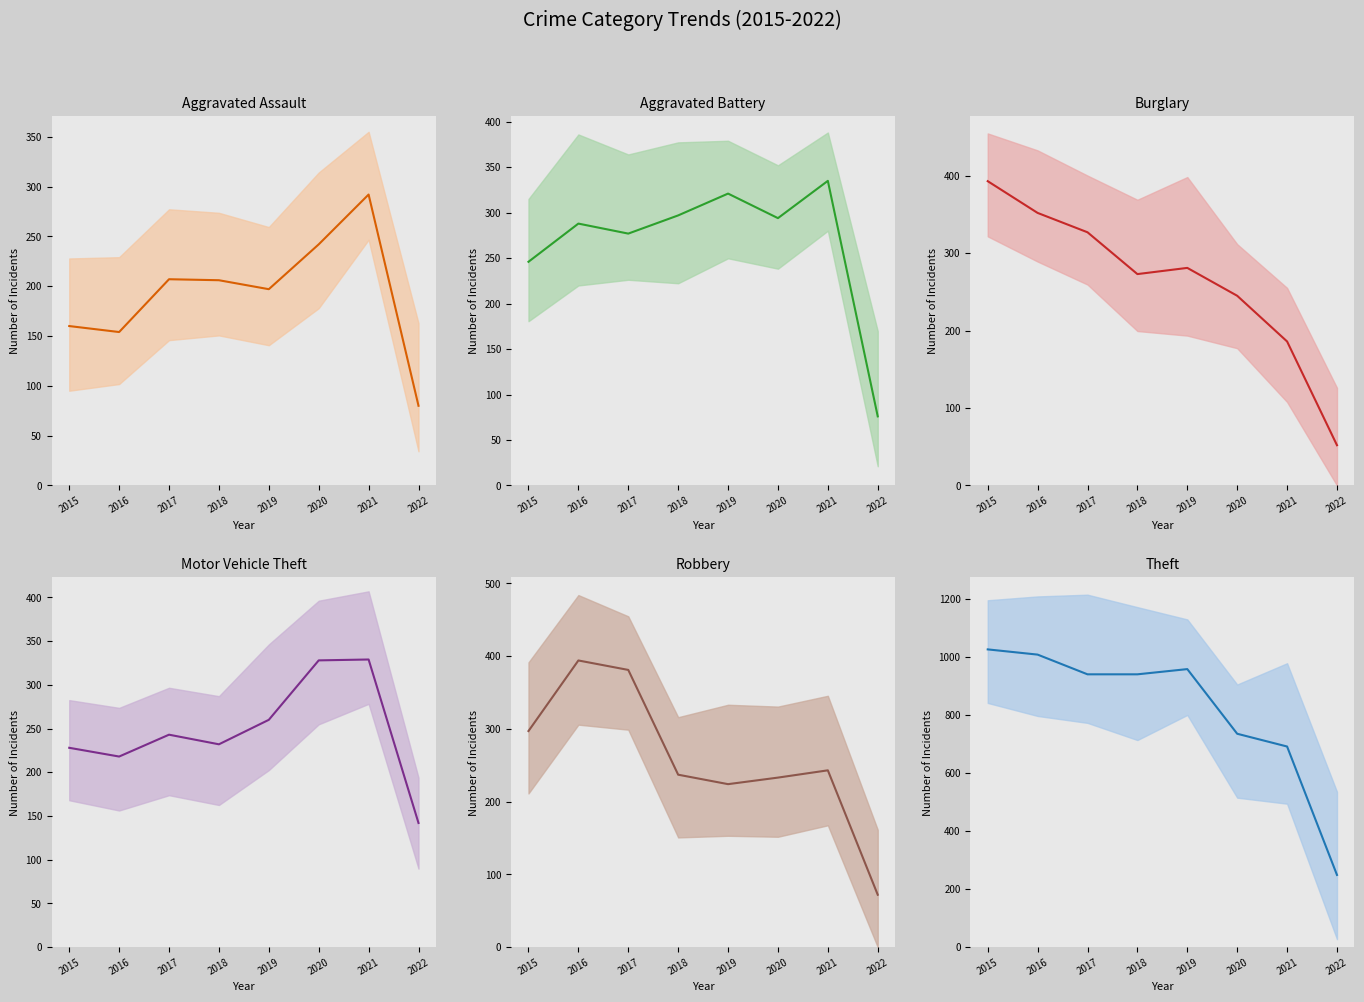

What is the maximum value shown in the chart?

1027